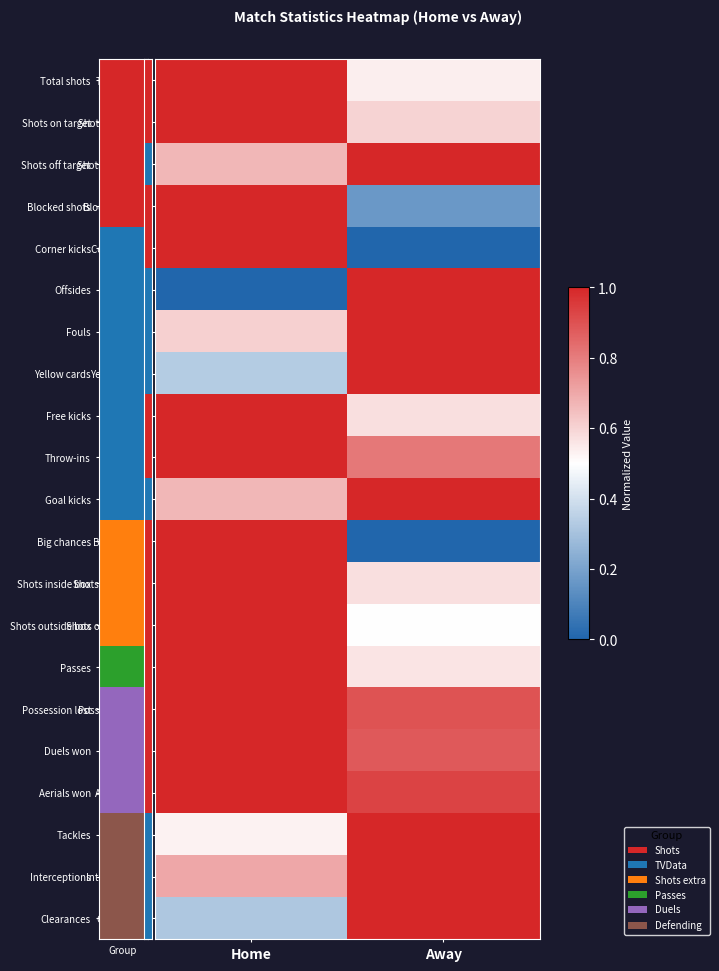

At which category is the sum across all series the highest?

Home